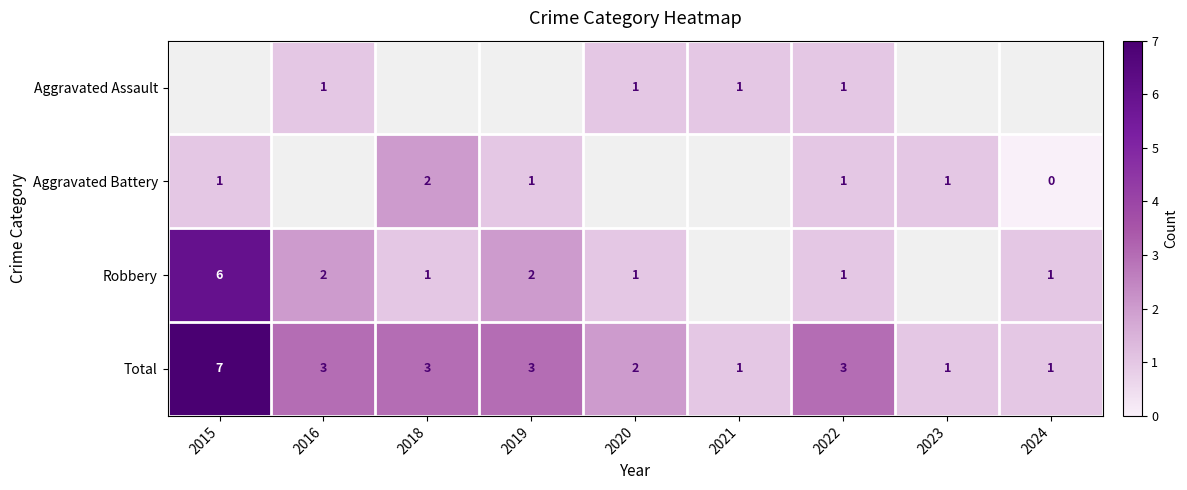

How many Total values are between 1 and 3?

8